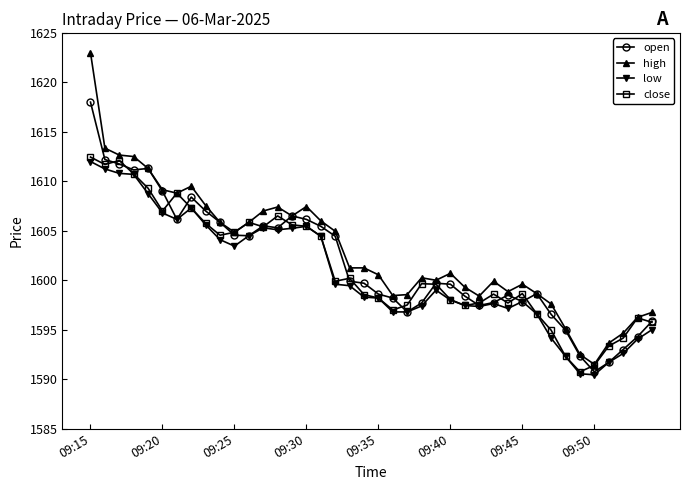

What is the value of the low point at the 32nd from the left?

1596.6